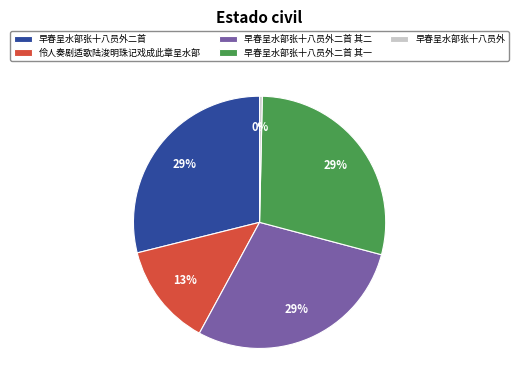

How many segments does this pie chart have?

5